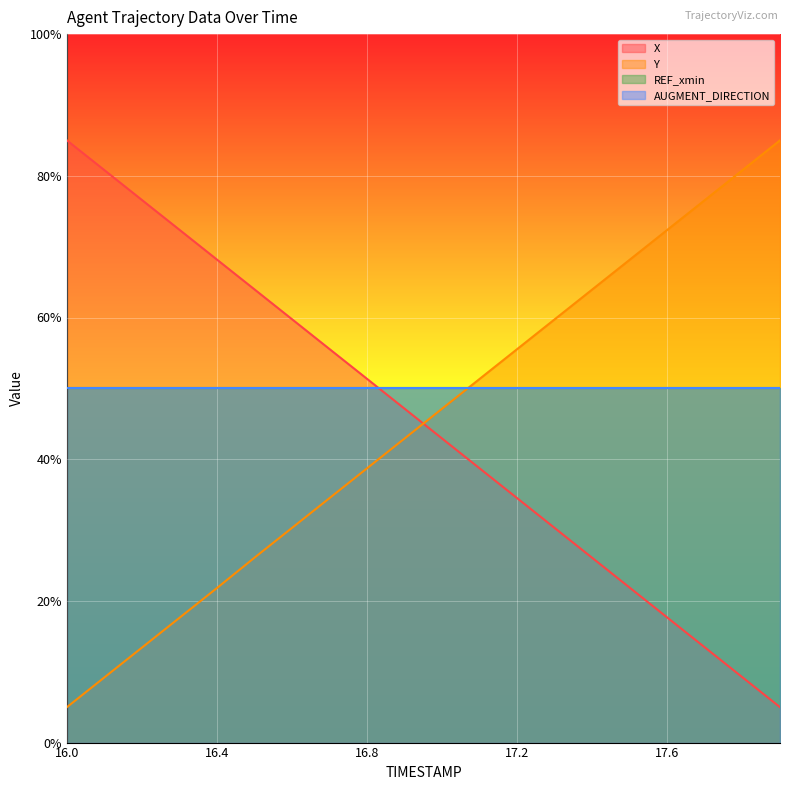

After their last crossing, which series has the higher values: X or Y?

Y